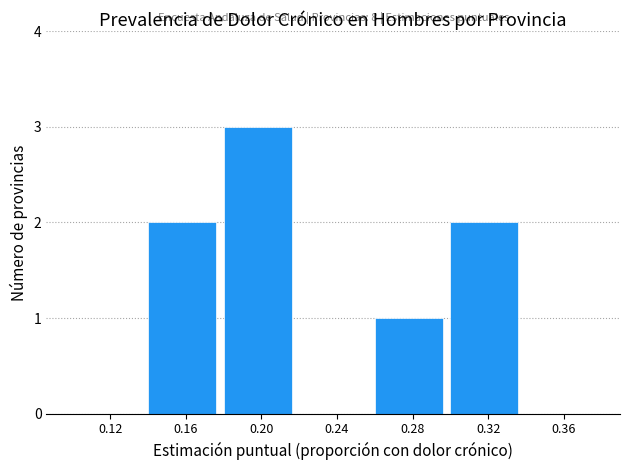

Over which range of the x-axis is the bar tallest?

0.18 to 0.22